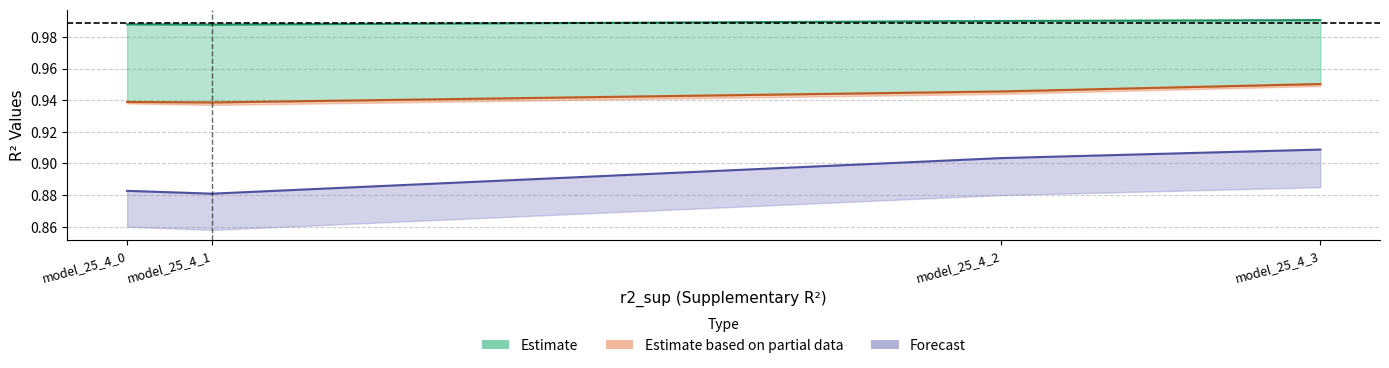

Which has a higher value, model_25_4_2 or model_25_4_1?

model_25_4_2